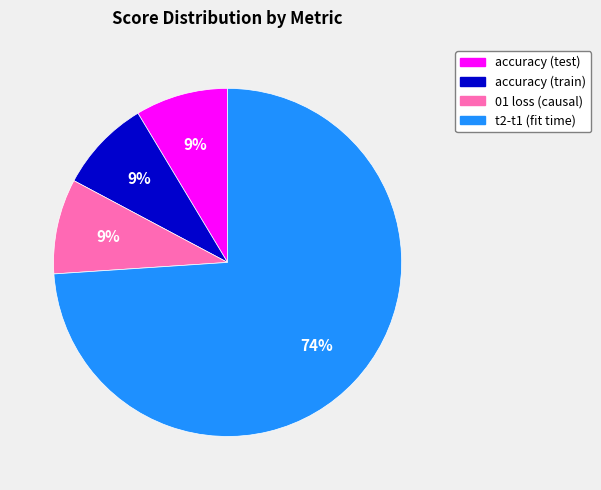

How many segments does this pie chart have?

4